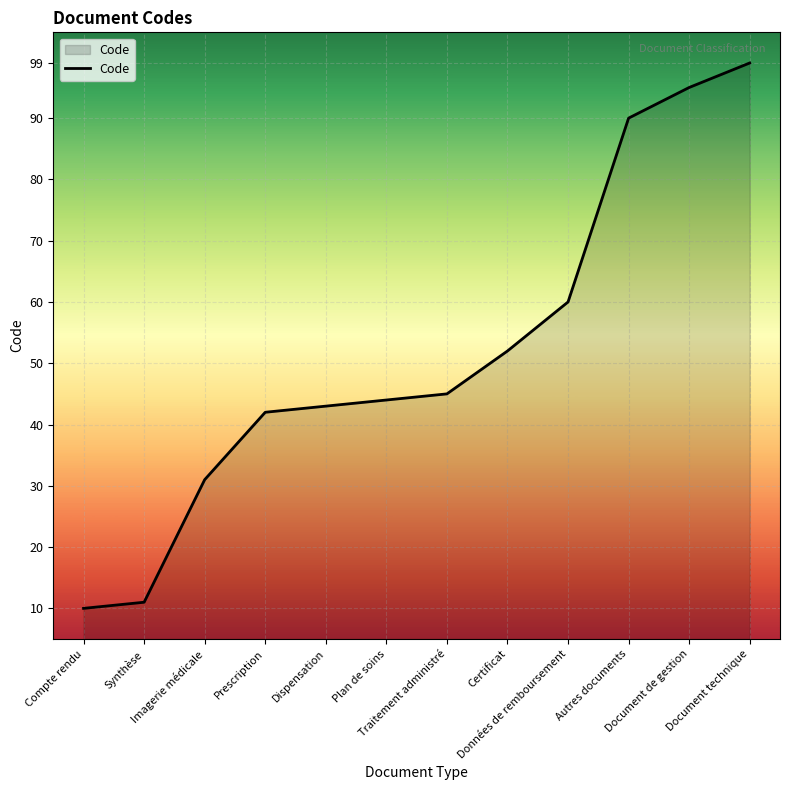

List the labels in order of value, smallest first.

Compte rendu, Synthèse, Imagerie médicale, Prescription, Dispensation, Plan de soins, Traitement administré, Certificat, Données de remboursement, Autres documents, Document de gestion, Document technique